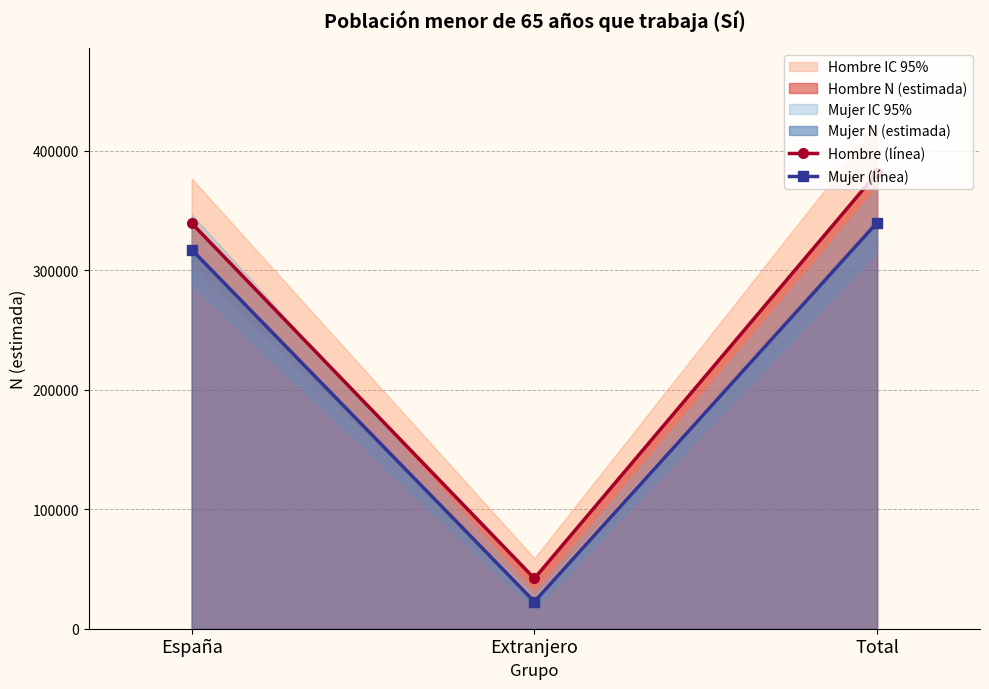

What is the sum of the Hombre (línea) values at Extranjero and España?

381342